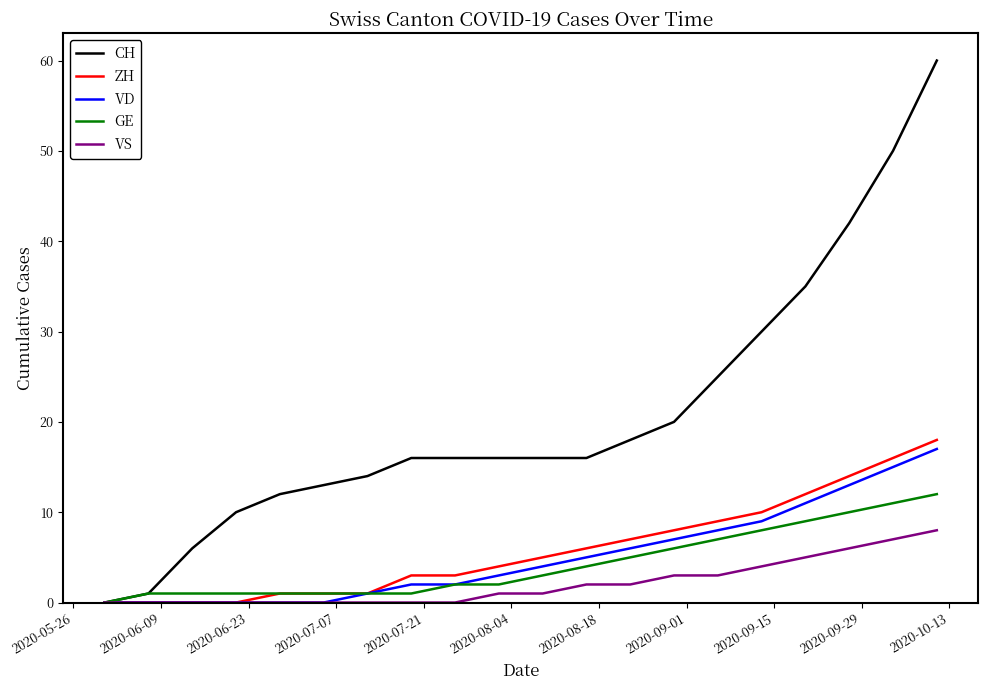

What is the maximum value for VD?

17